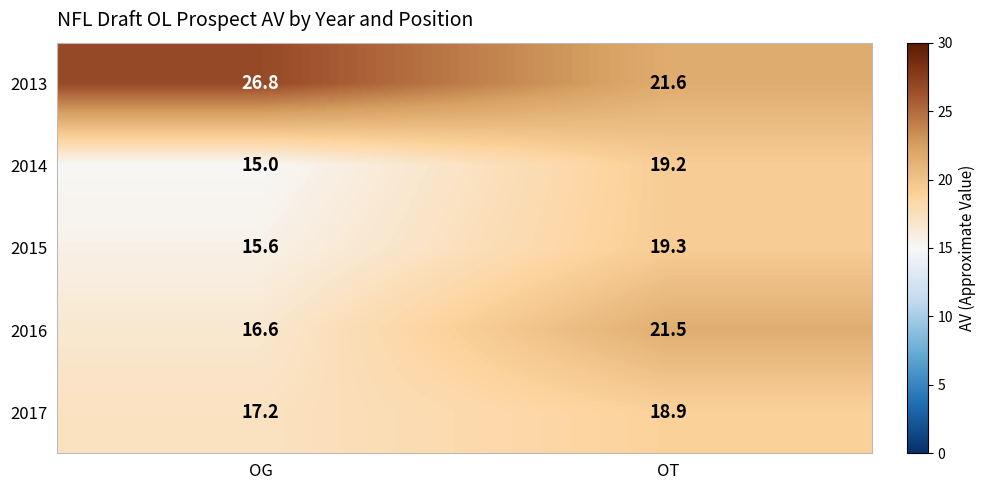

What is the total value across all series at OT?

100.5